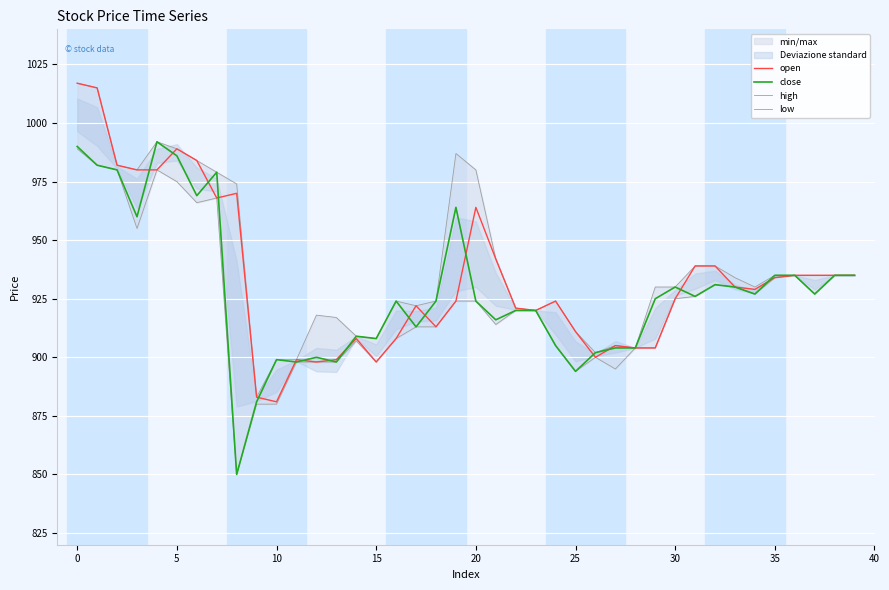

What is the maximum value for open?

1017